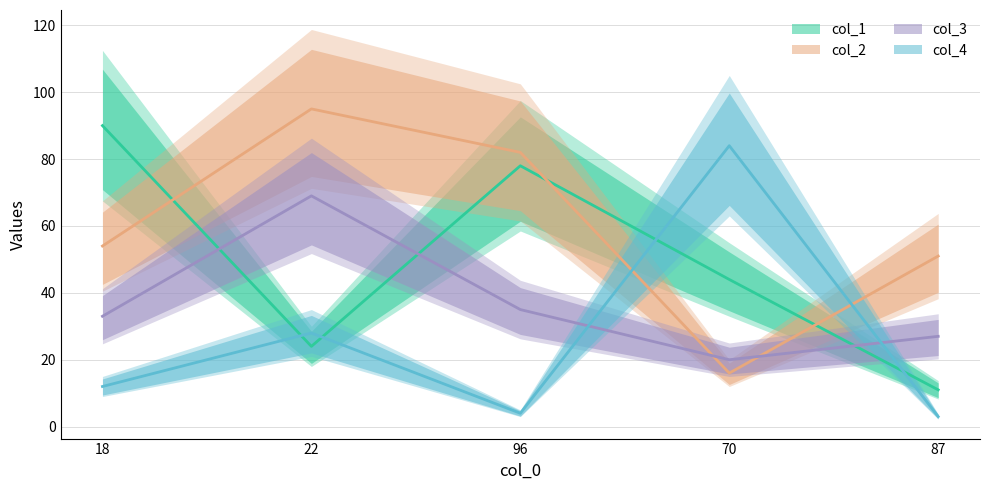

Where is col_1 nearest to the value 50?

70